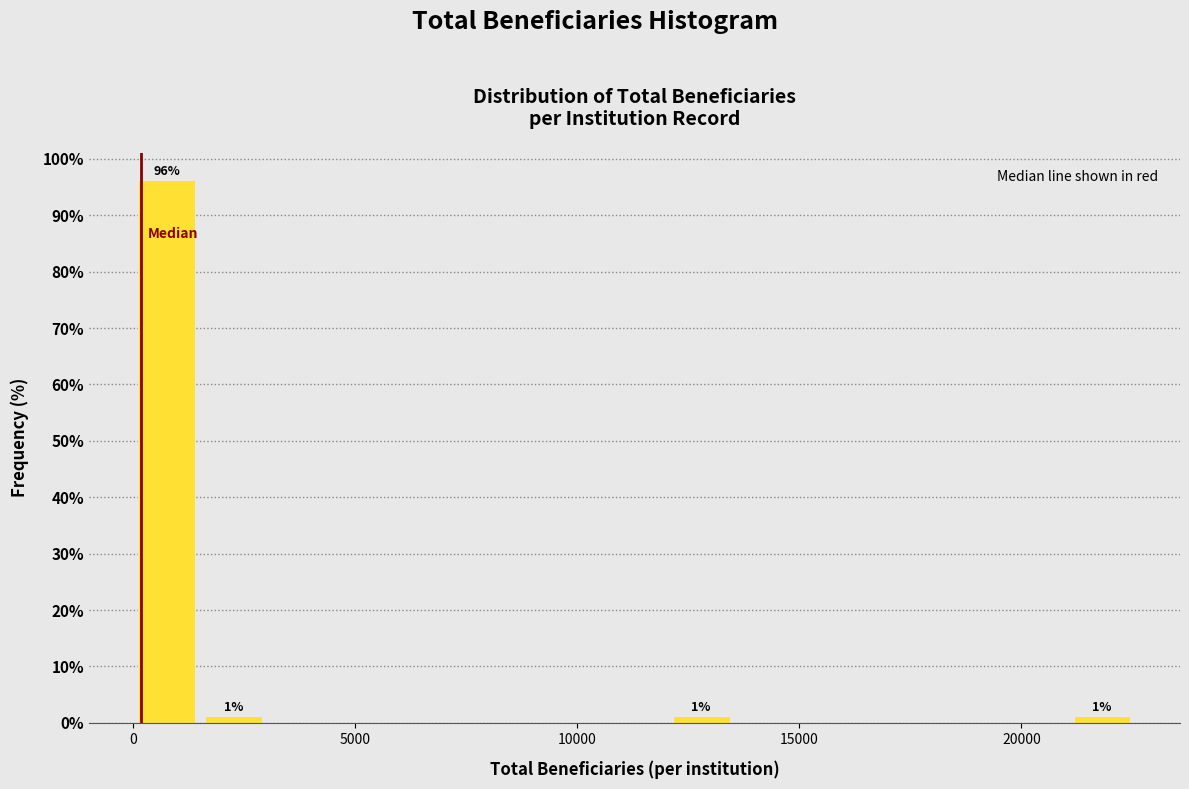

Read against the x-axis, roughly where is the centre of the tallest bar?

1000